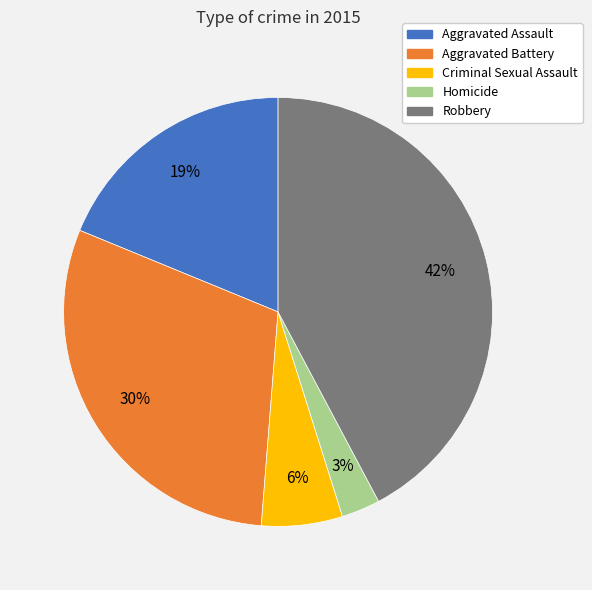

What percentage is the Criminal Sexual Assault slice, to the nearest percent?

6%